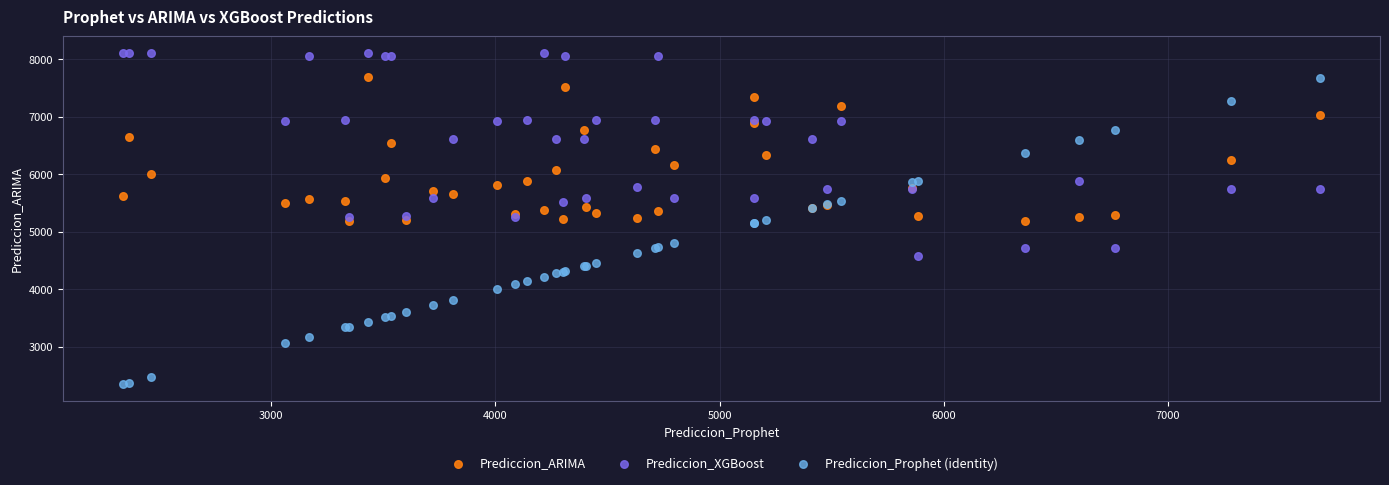

Which series reaches the minimum Y coordinate?

Prediccion_Prophet (identity)